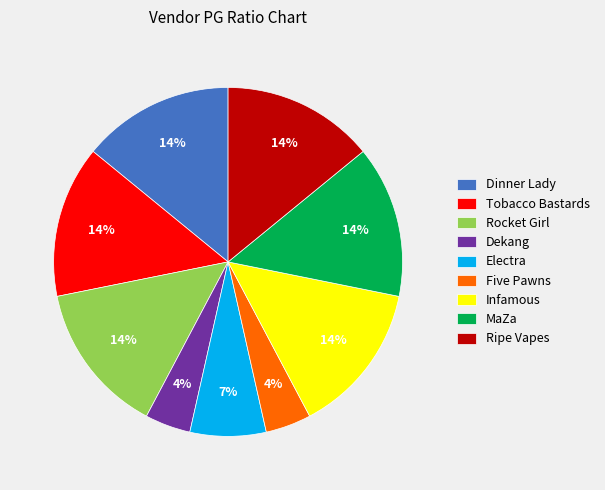

How many slices are in this pie chart?

9